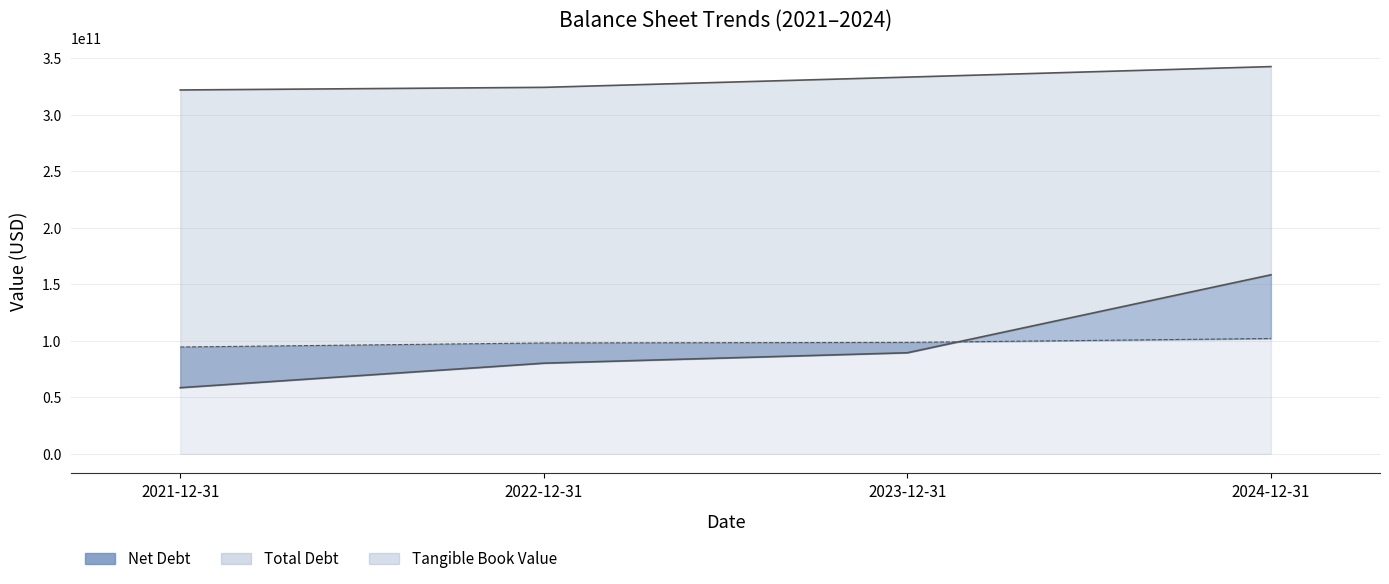

The value of Net Debt at 2023-12-31 is 34228052967. True or false?

False